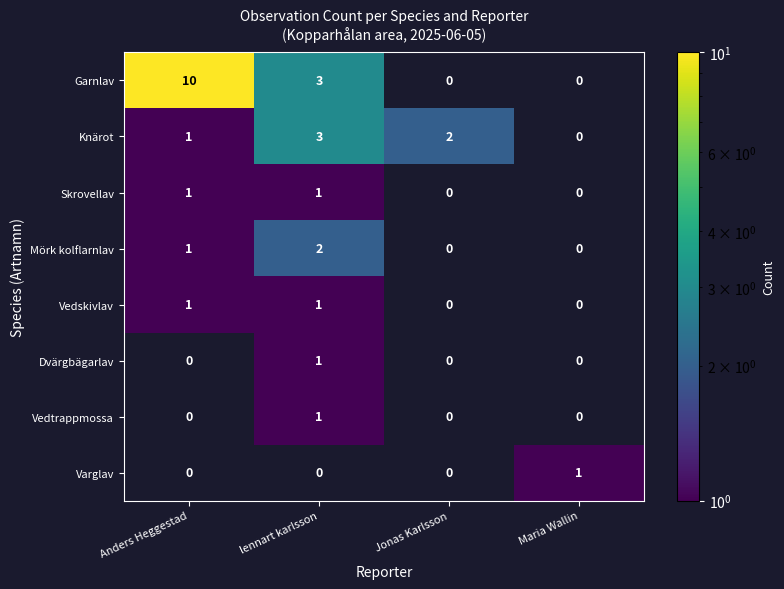

True or false: Vedskivlav has a value of 1.5 at lennart karlsson.

False